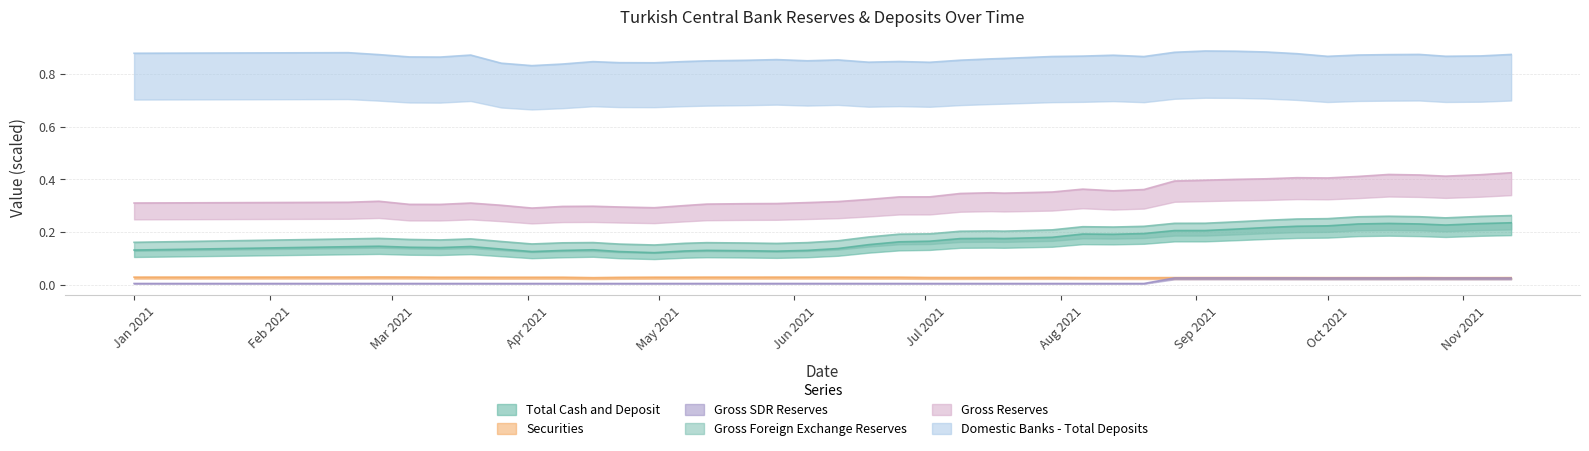

The Gross Reserves series shows 0.6 at 31. True or false?

False